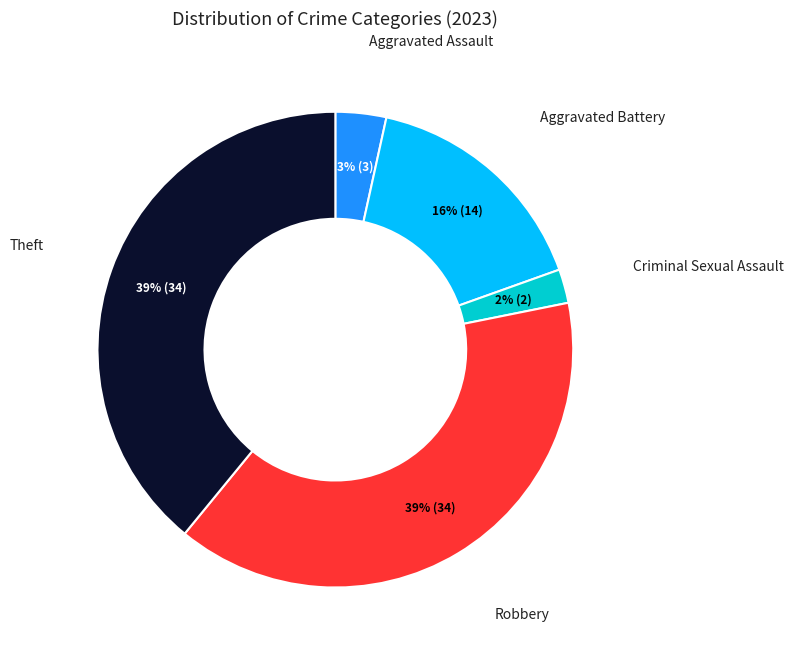

To the nearest percent, what is the difference between the largest and smallest slice percentages?

37%